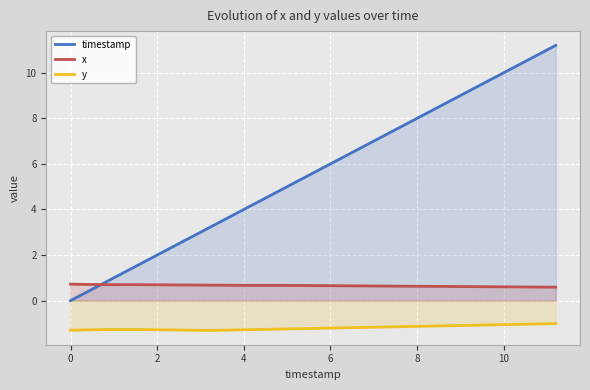

What is the difference between the highest and lowest values at 4?

5.3